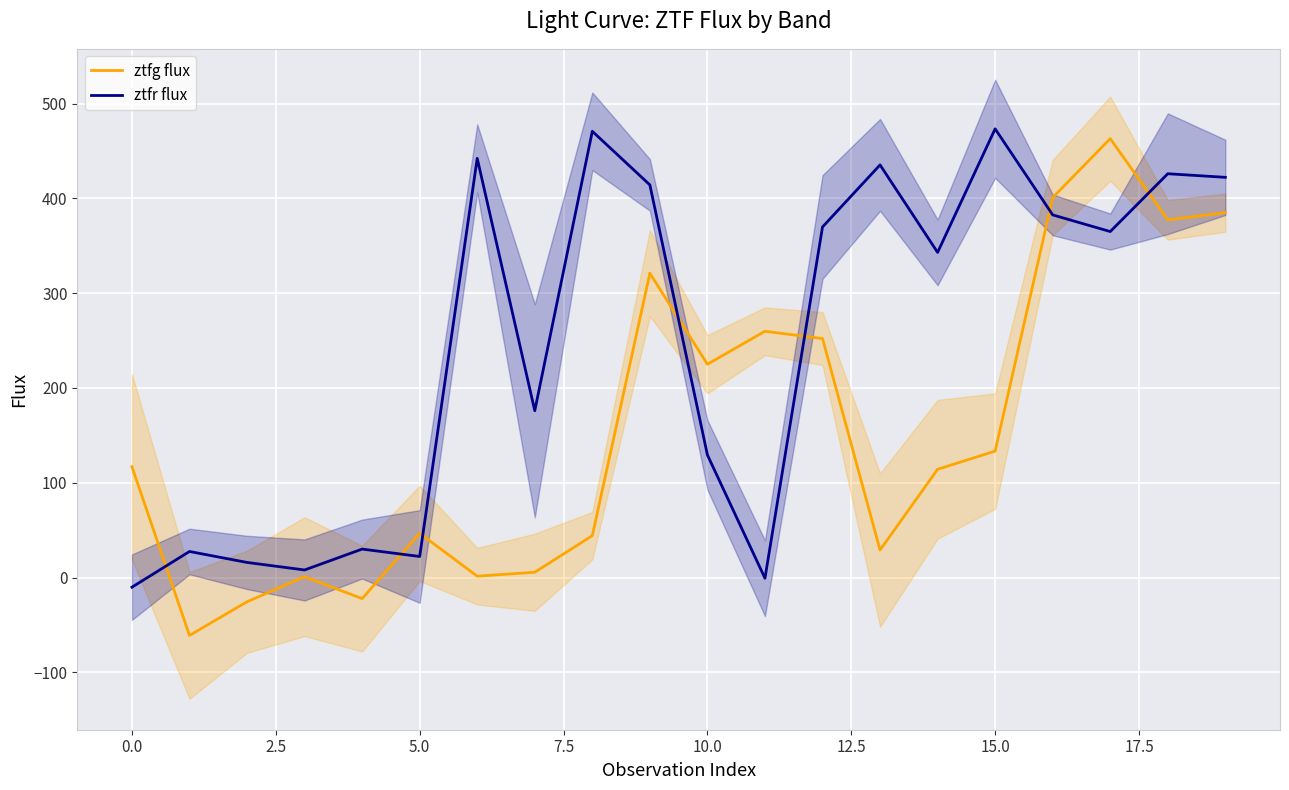

List the series in order of their overall mean, highest first.

ztfr flux, ztfg flux